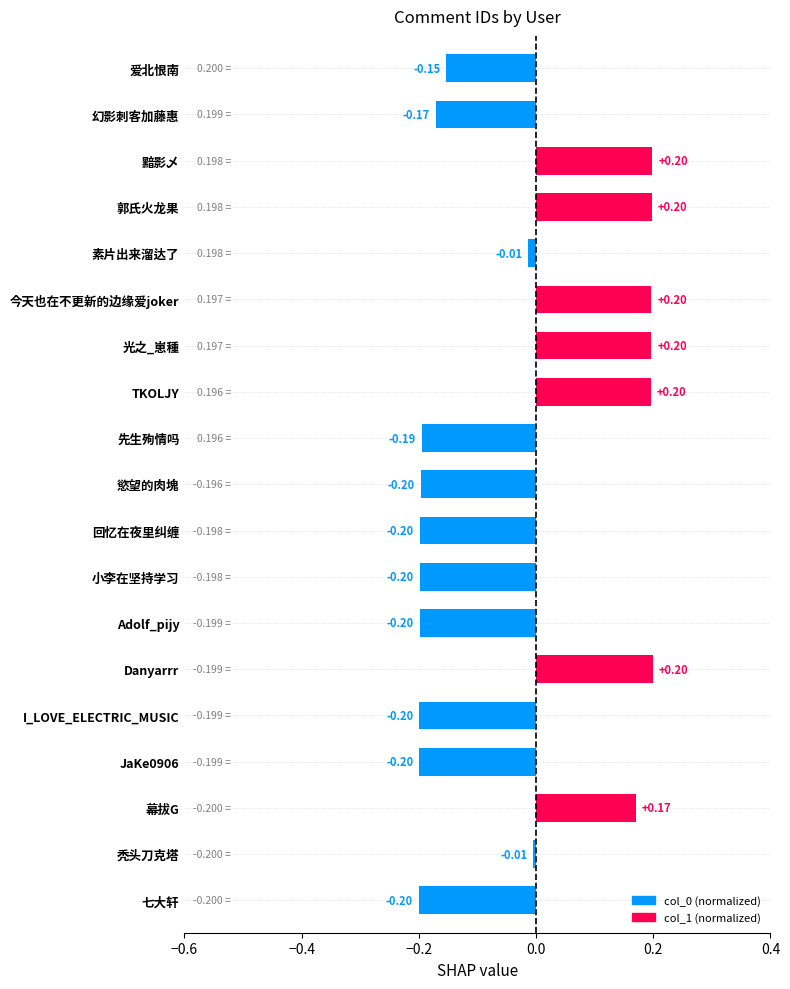

What is the sum of the values at 幻影刺客加藤惠 and JaKe0906?

-0.4